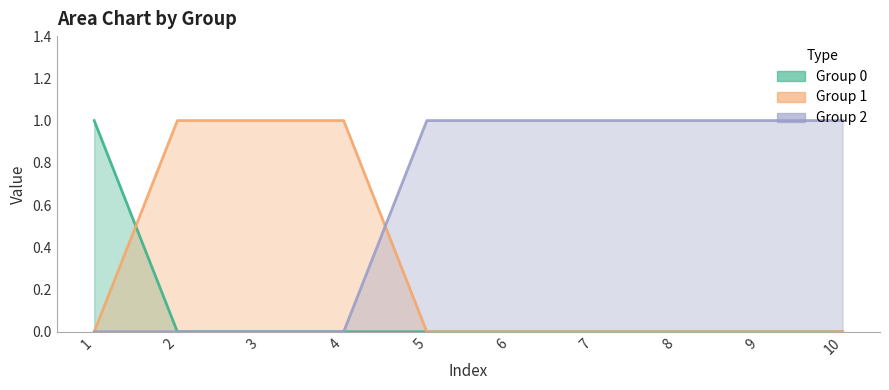

Is it true that 0 equals 0 at 10?

False